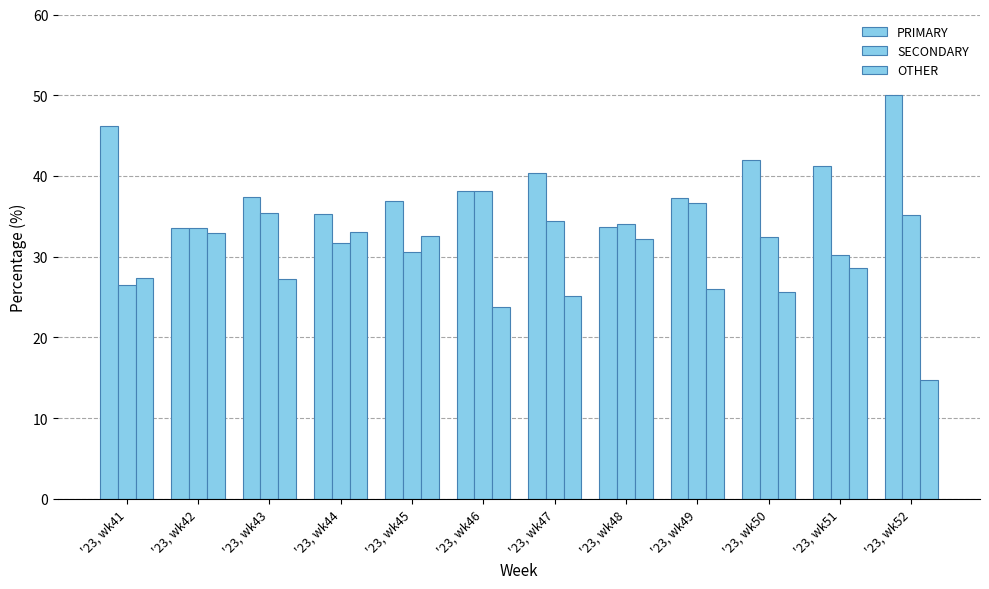

How many values in the PRIMARY series exceed 38?

6